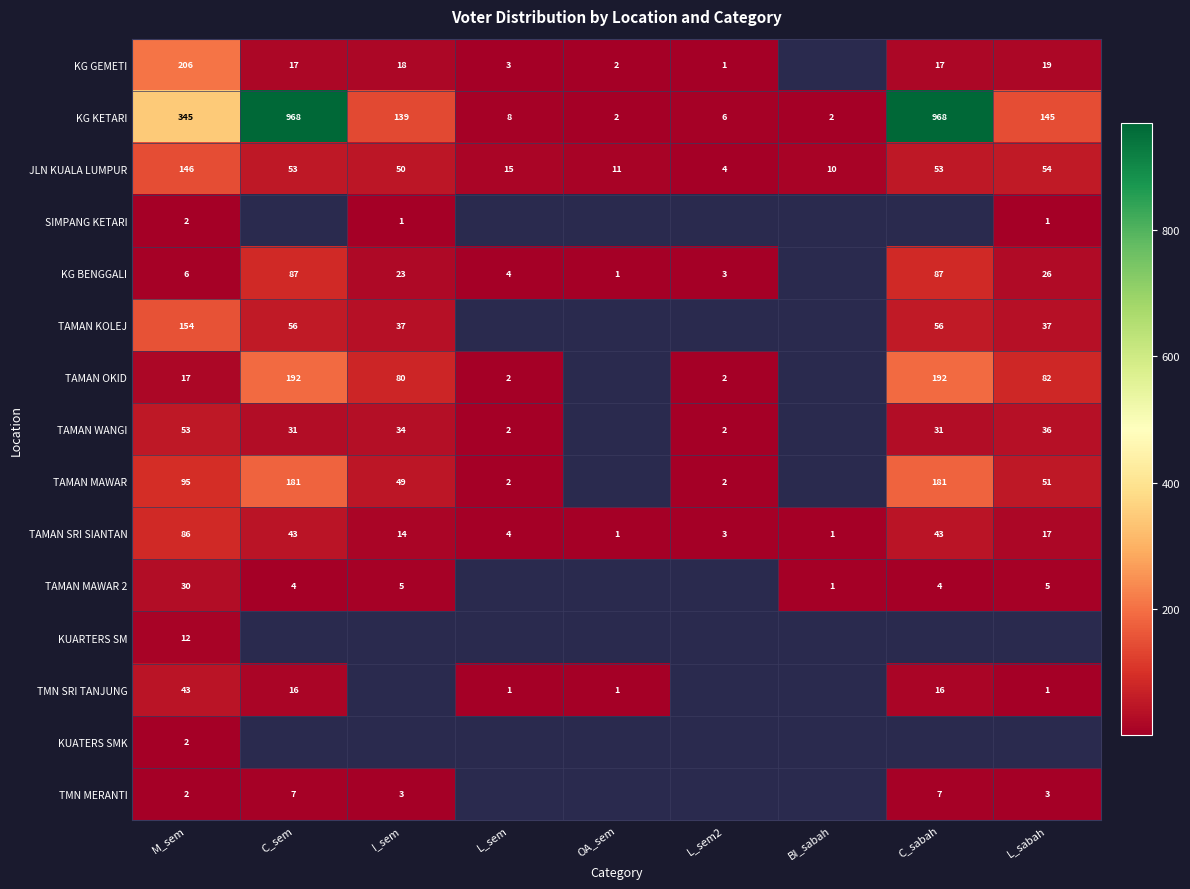

What is the total value across all series at M_sem?

1199